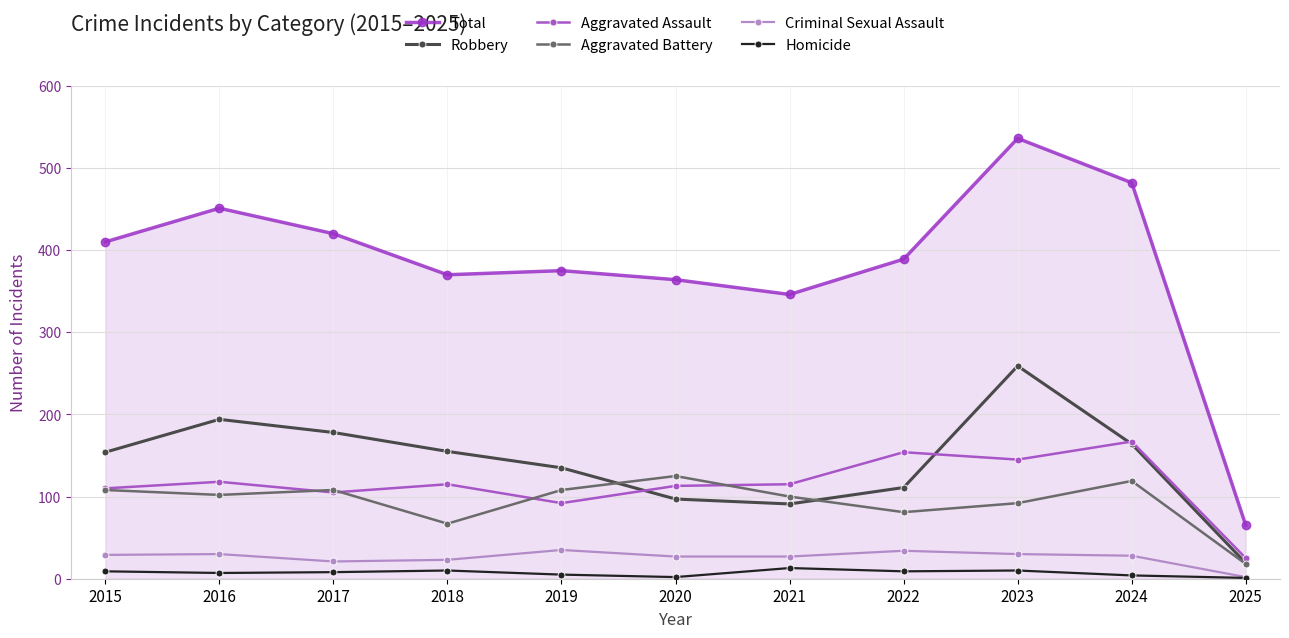

Reading right to left, extract all data points from this chart.

Total: 65	482	536	389	346	364	375	370	420	451	410
Robbery: 19	164	259	111	91	97	135	155	178	194	154
Aggravated Assault: 25	167	145	154	115	113	92	115	105	118	110
Aggravated Battery: 18	119	92	81	100	125	108	67	108	102	108
Criminal Sexual Assault: 2	28	30	34	27	27	35	23	21	30	29
Homicide: 1	4	10	9	13	2	5	10	8	7	9